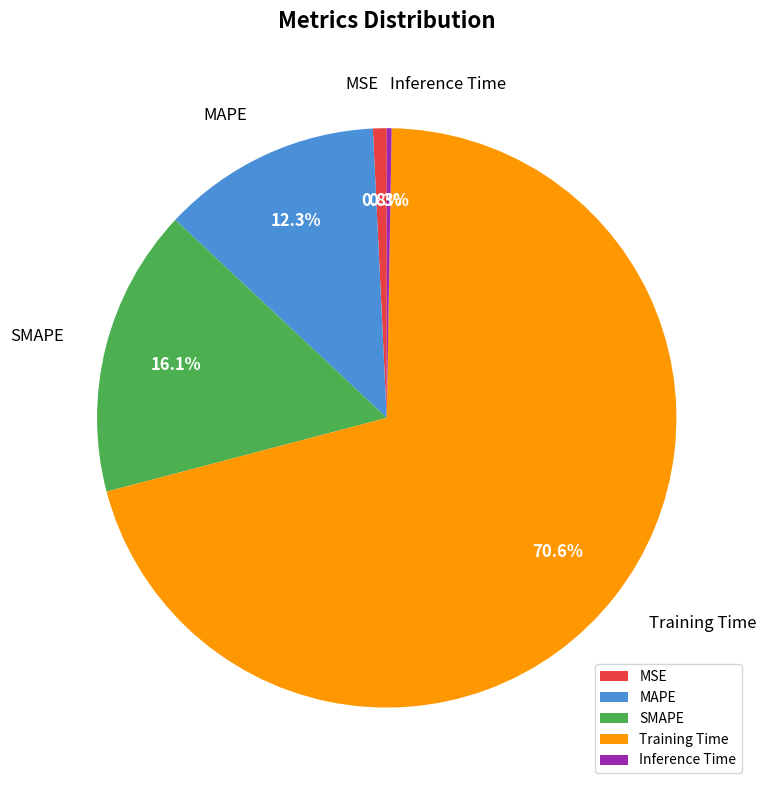

Is the sum of MAPE and MSE greater than half?

No